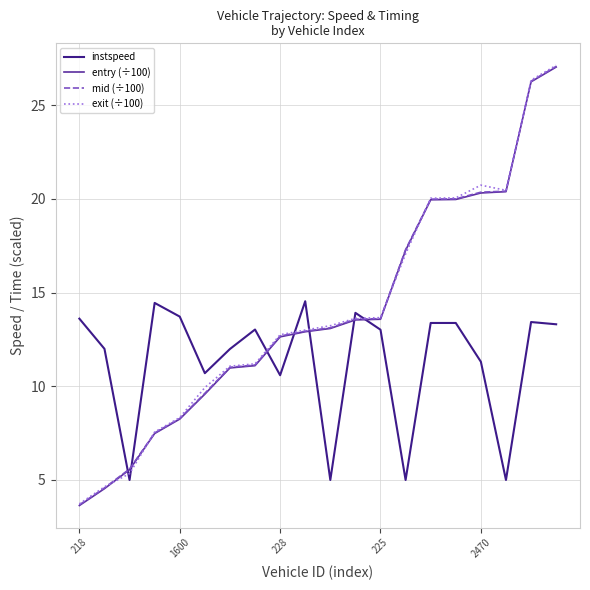

Does the chart display data point markers on the line(s)?

No